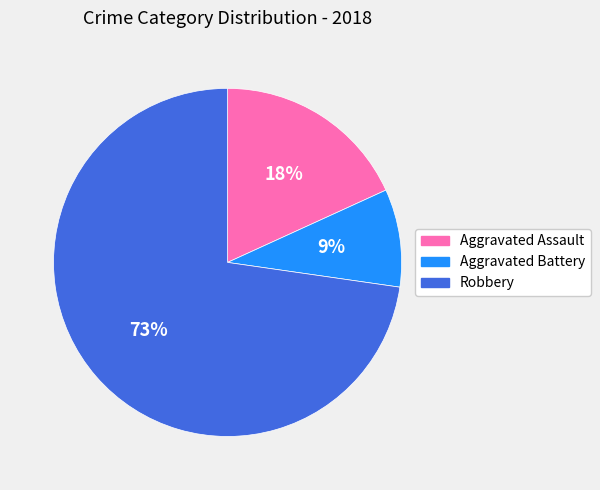

Is there any slice that represents more than half of the pie?

Yes